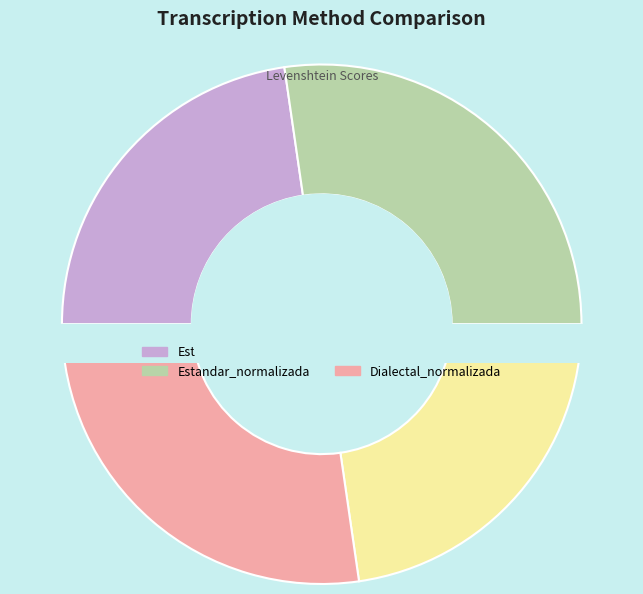

What percentage do Estandar_normalizada and Dialectal together represent?

50.0%